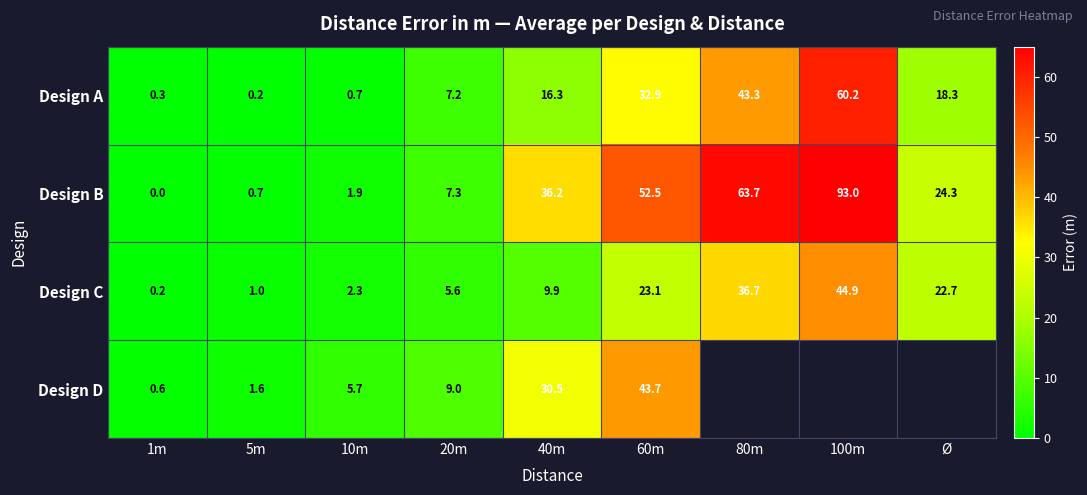

What is the difference between the highest and lowest values at 10m?

5.0